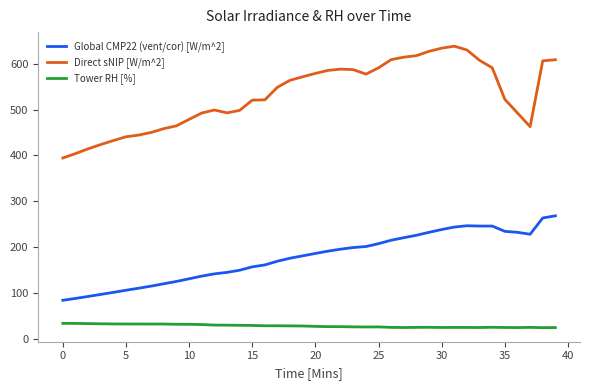

Rank the series by their maximum value, from highest to lowest.

Direct sNIP [W/m^2], Global CMP22 (vent/cor) [W/m^2], Tower RH [%]